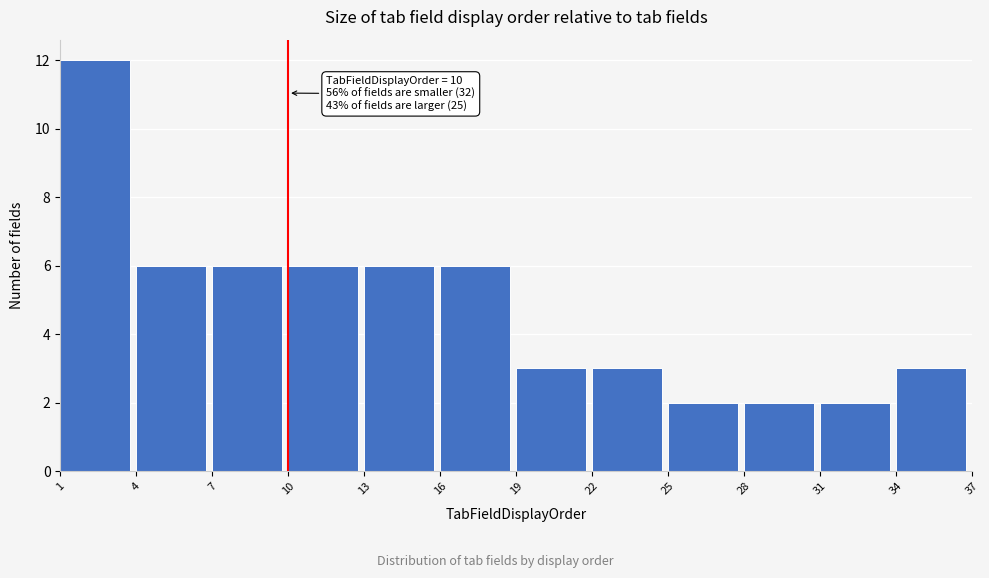

Over which range of the x-axis is the bar tallest?

1 to 4